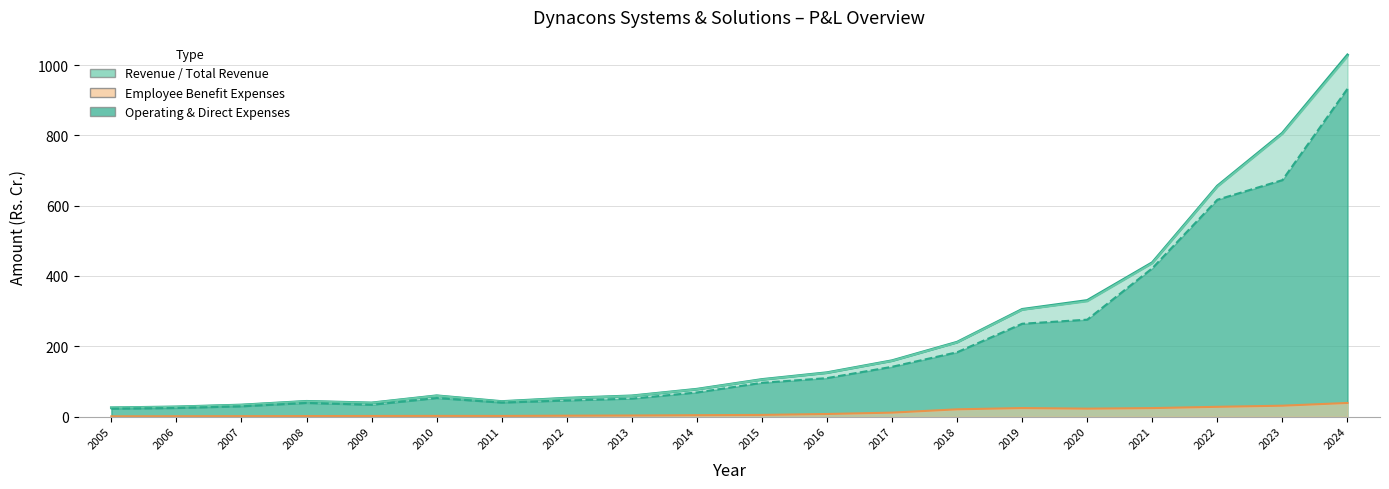

Reading left to right, what are all the values shown in this chart?

Total revenue: 24.8	27.3	32.7	43.2	38.6	59.0	42.6	52.2	58.7	77.7	105.3	124.7	158.8	211.5	304.9	330.2	437.8	655.8	806.4	1028.8
Revenue from operations: 25.0	27.3	32.7	43.1	38.6	59.0	42.3	51.9	58.5	77.3	104.9	124.2	158.3	210.7	303.7	327.9	435.9	654.0	804.1	1024.4
Operating & direct expenses: 22.1	24.2	29.0	38.6	33.4	52.5	39.6	45.6	50.9	68.4	95.9	109.2	141.5	182.8	263.9	275.6	421.9	616.8	672.7	932.5
Employee benefit expenses: 0.5	0.8	1.0	1.2	1.5	1.7	1.6	2.3	2.9	3.8	4.5	7.2	11.1	20.5	24.1	22.4	23.9	27.6	30.8	38.5